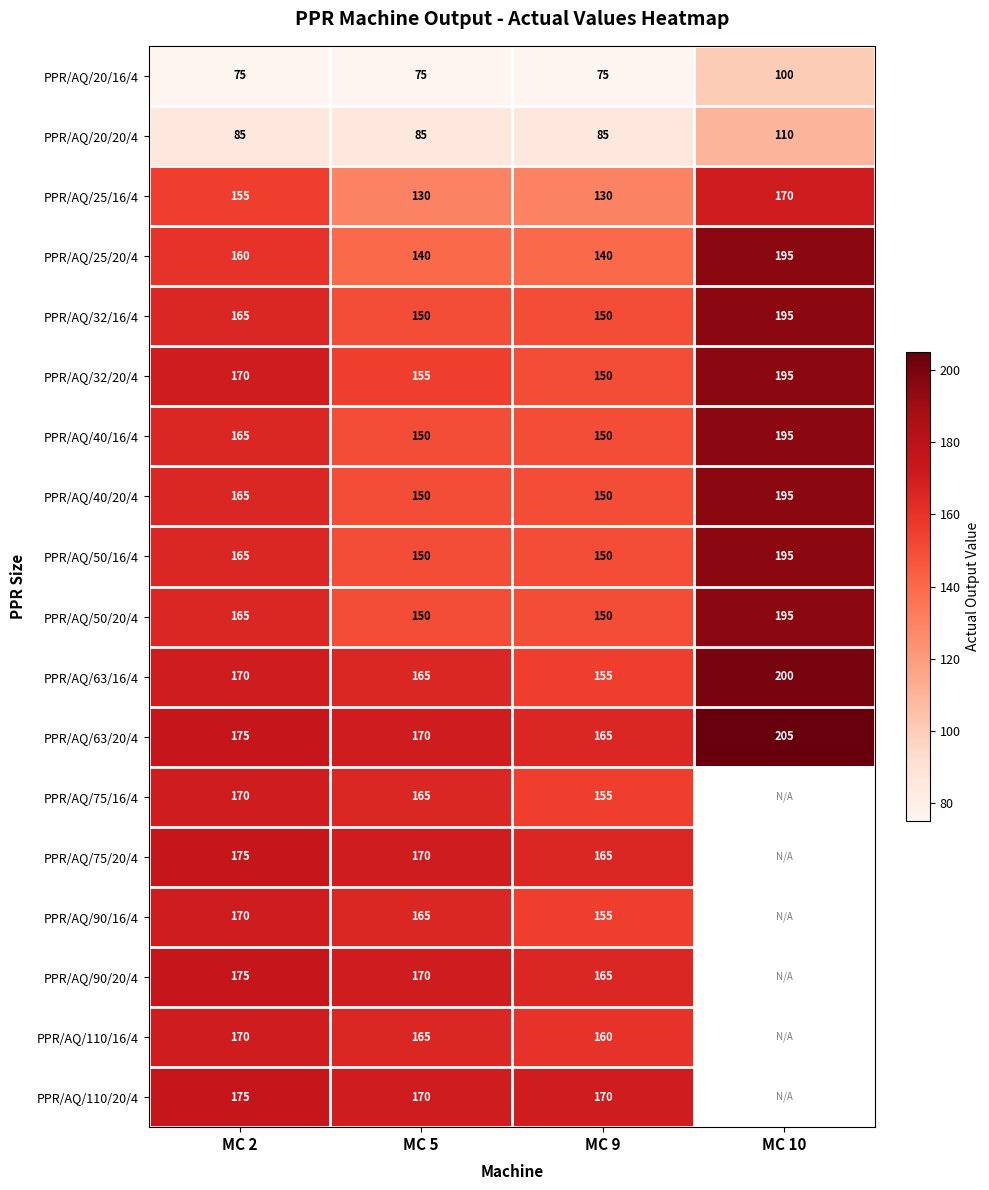

True or false: PPR/AQ/25/16/4 has a value of 130 at MC 5.

True